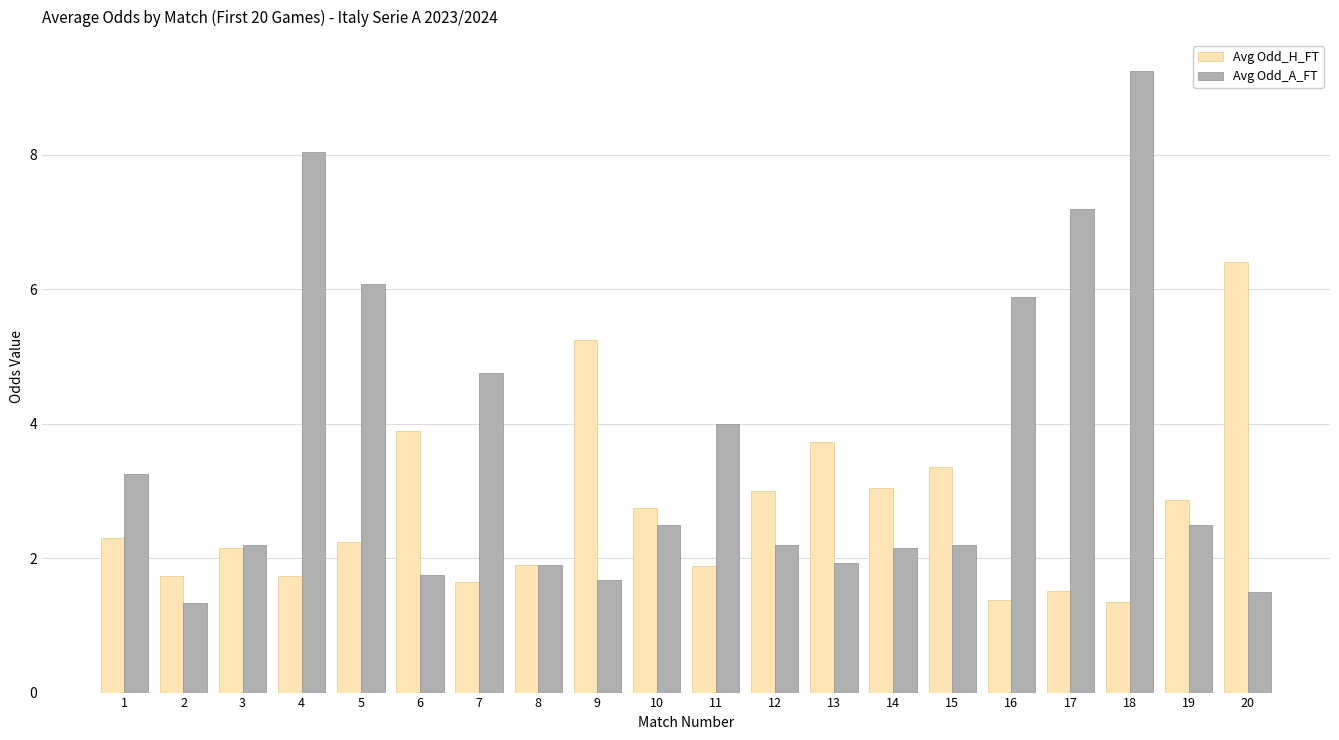

What is the highest value of the Avg Odd_H_FT series?

6.4